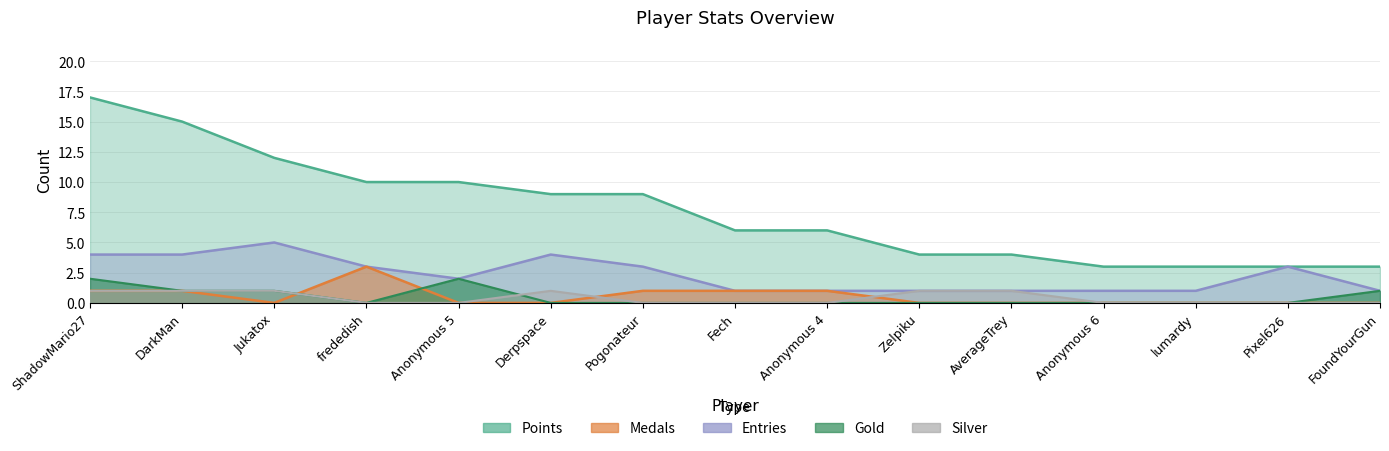

What position from the right is Pogonateur?

9